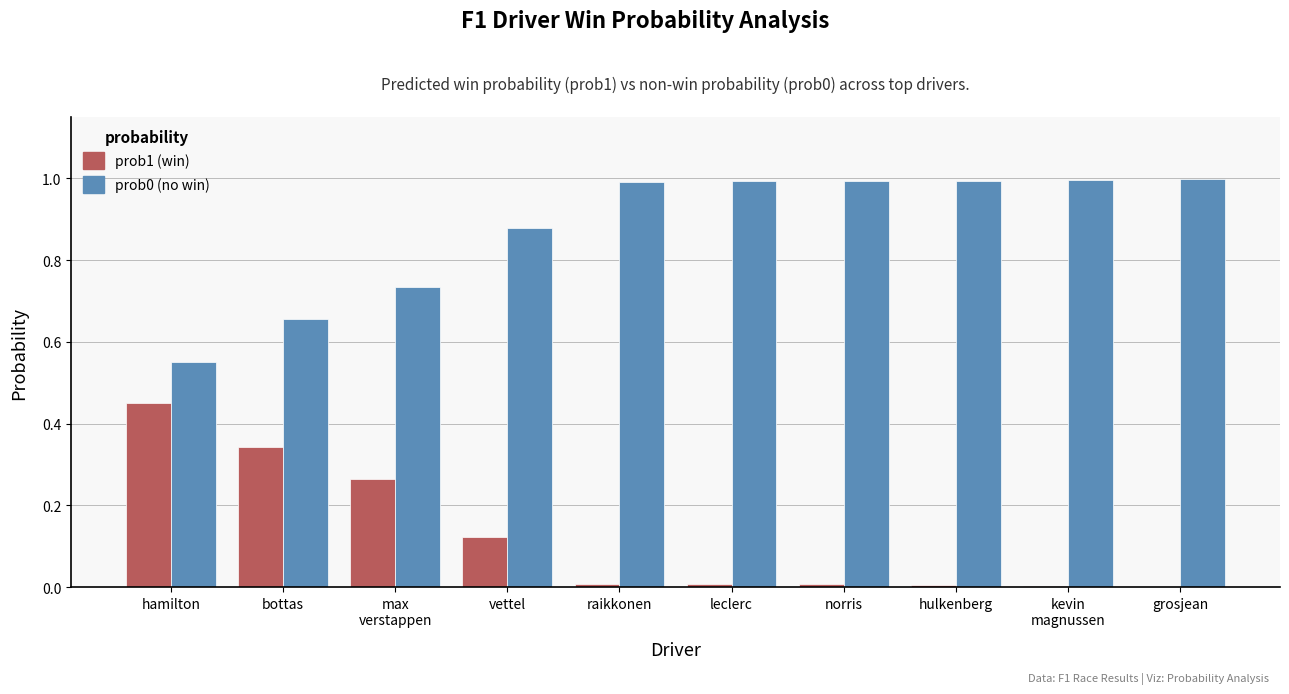

What is the maximum value shown in the chart?

1.0